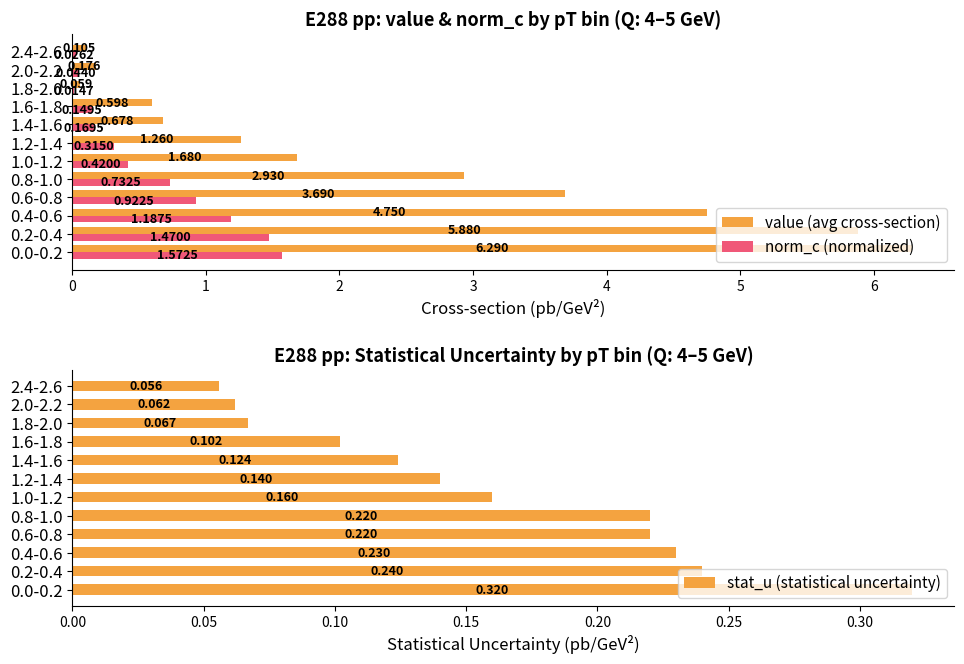

Between 0.2-0.4 and 2.0-2.2, which series saw the biggest shift?

value (avg cross-section)